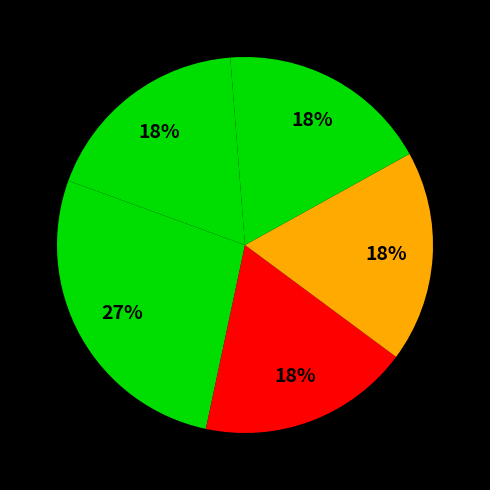

Rank the categories by value from highest to lowest.

Pregnant women, <1 month, 1-5 months, 6-11 months, 12-23 months